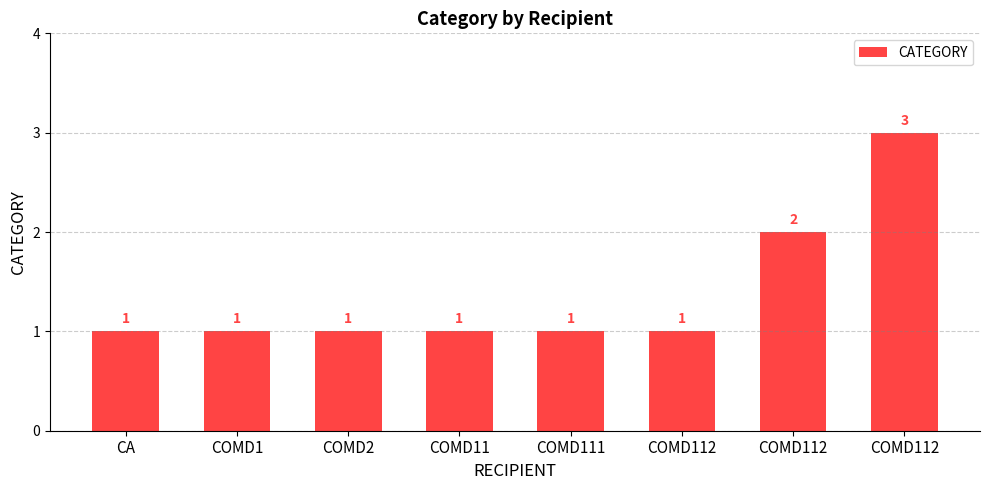

Are the bars horizontal?

No